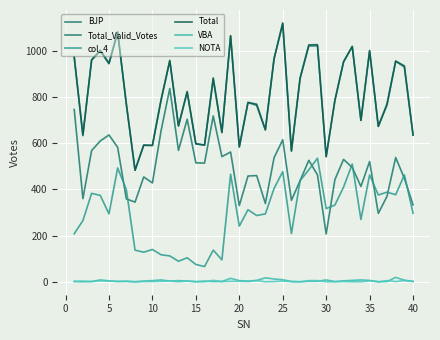

True or false: VBA has more than 2 points higher than both neighbors.

True